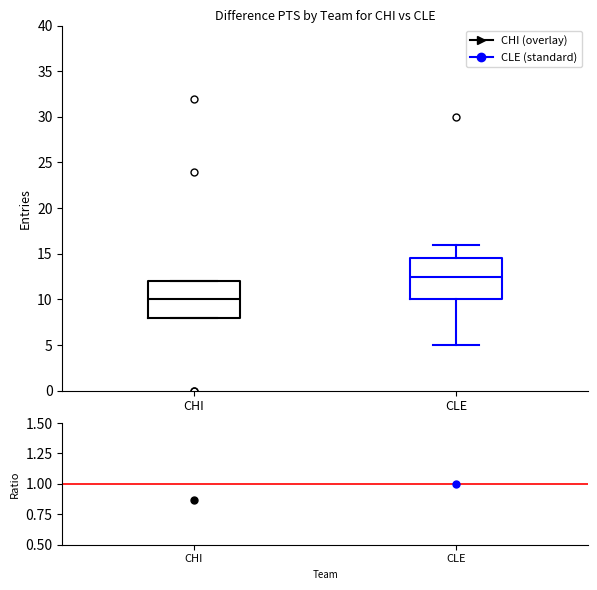

Where is the lower edge of the box for CHI on the y-axis? The values are not printed on the chart, so give them approximately, as read against the axis.

8.0